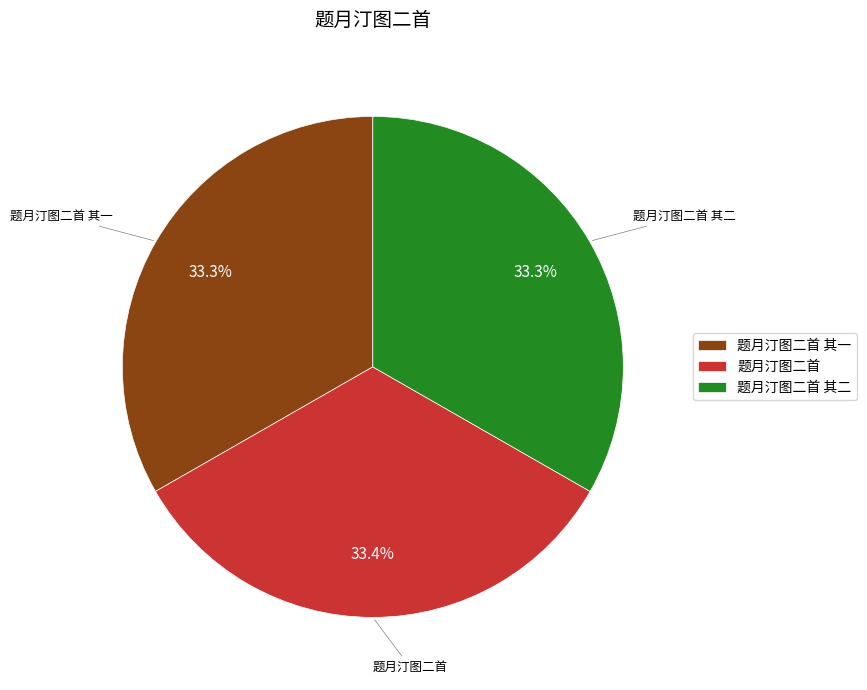

How many slices are in this pie chart?

3